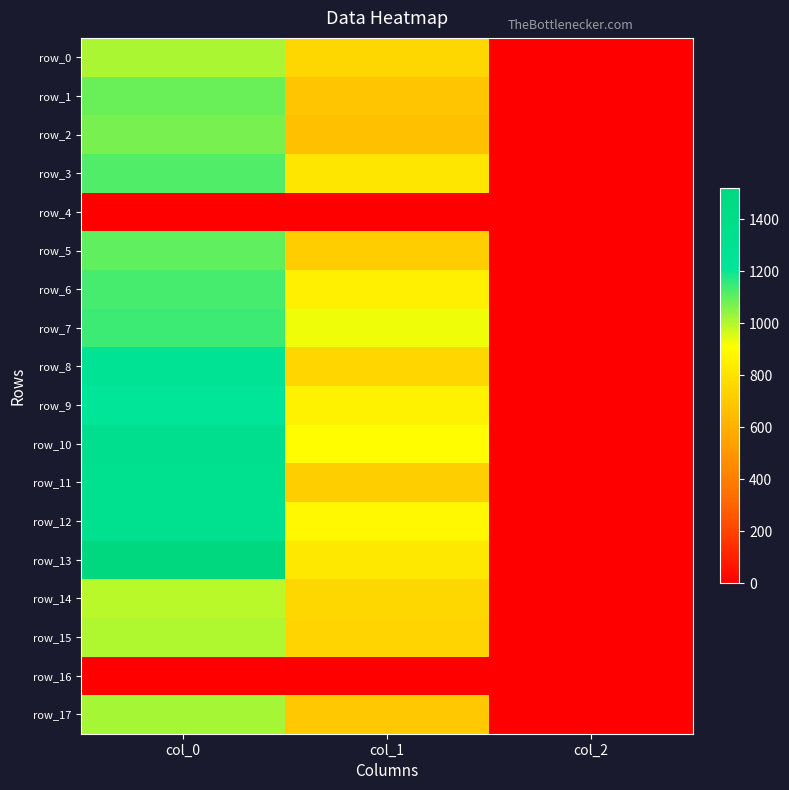

At which category is the sum across all series the highest?

col_0